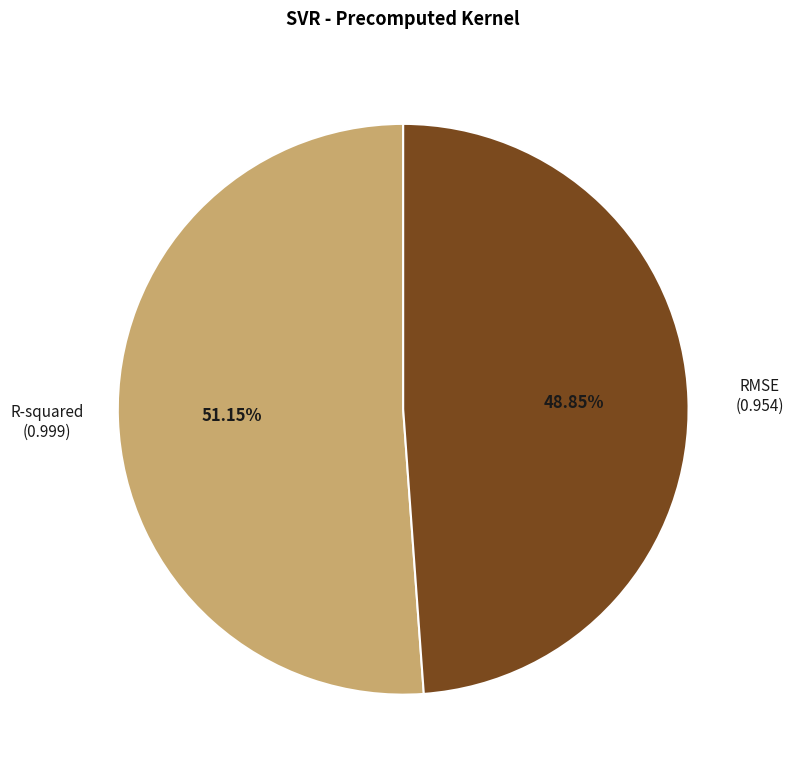

Is there a majority slice in this chart?

Yes